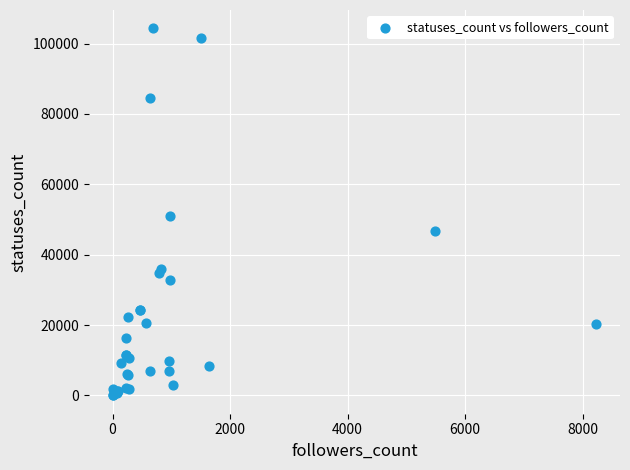

What Y value in the scatter plot is closest to 52172?

50997